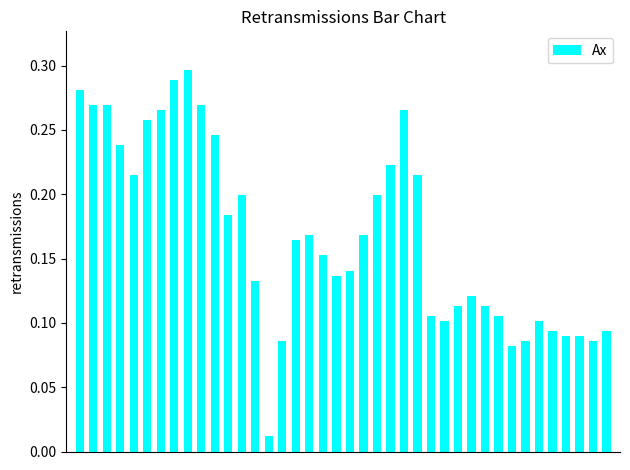

What is the sum of all values?

6.7